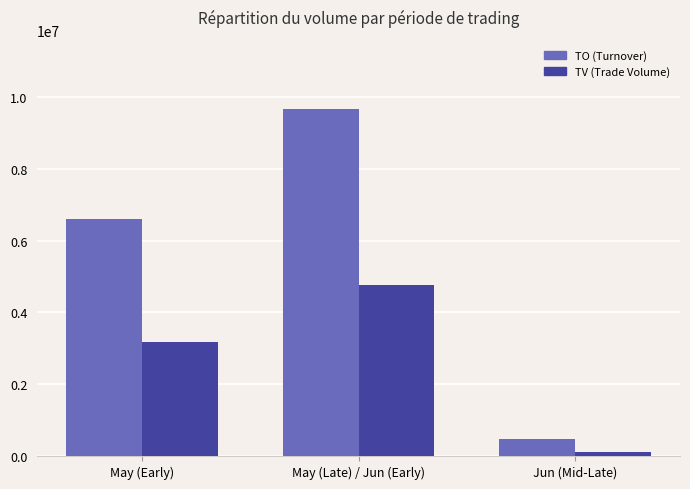

List the series in order of their peak value, lowest first.

TV (Trade Volume), TO (Turnover)